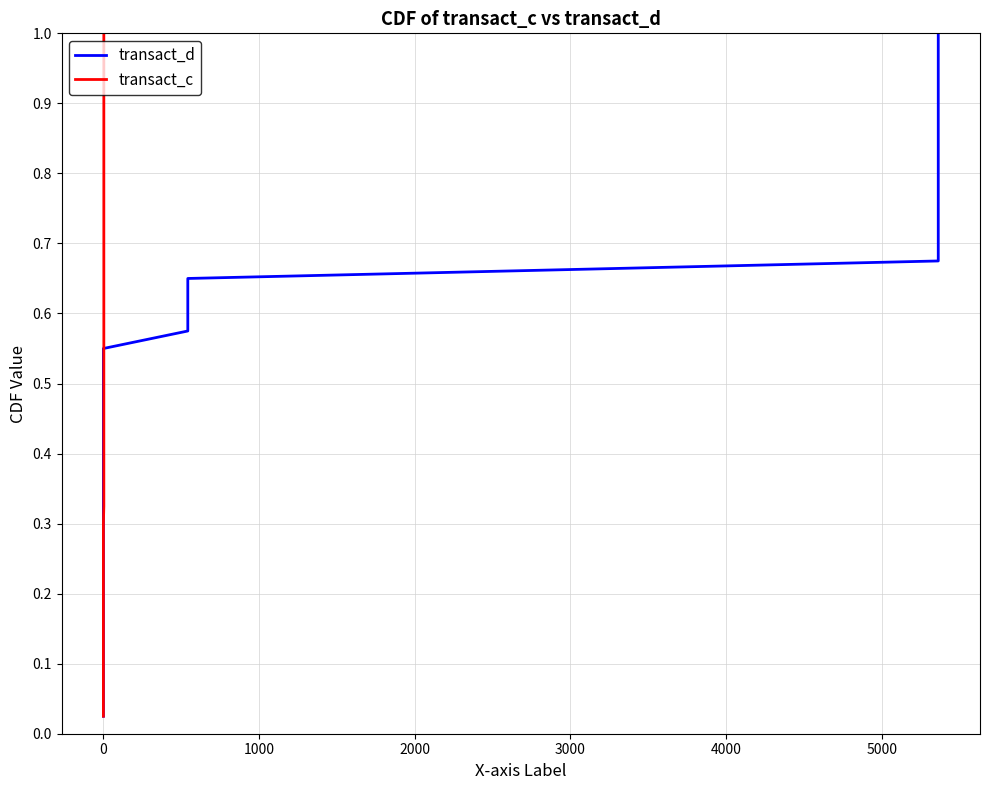

What is the average value of the transact_c series?

0.5